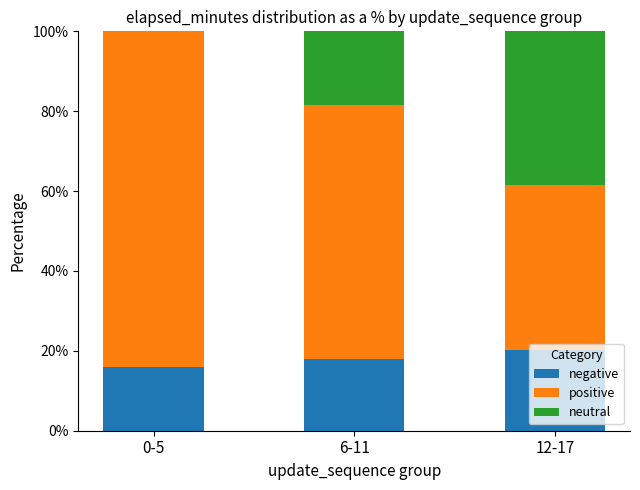

What is the total value across all series at 6-11?

100.0